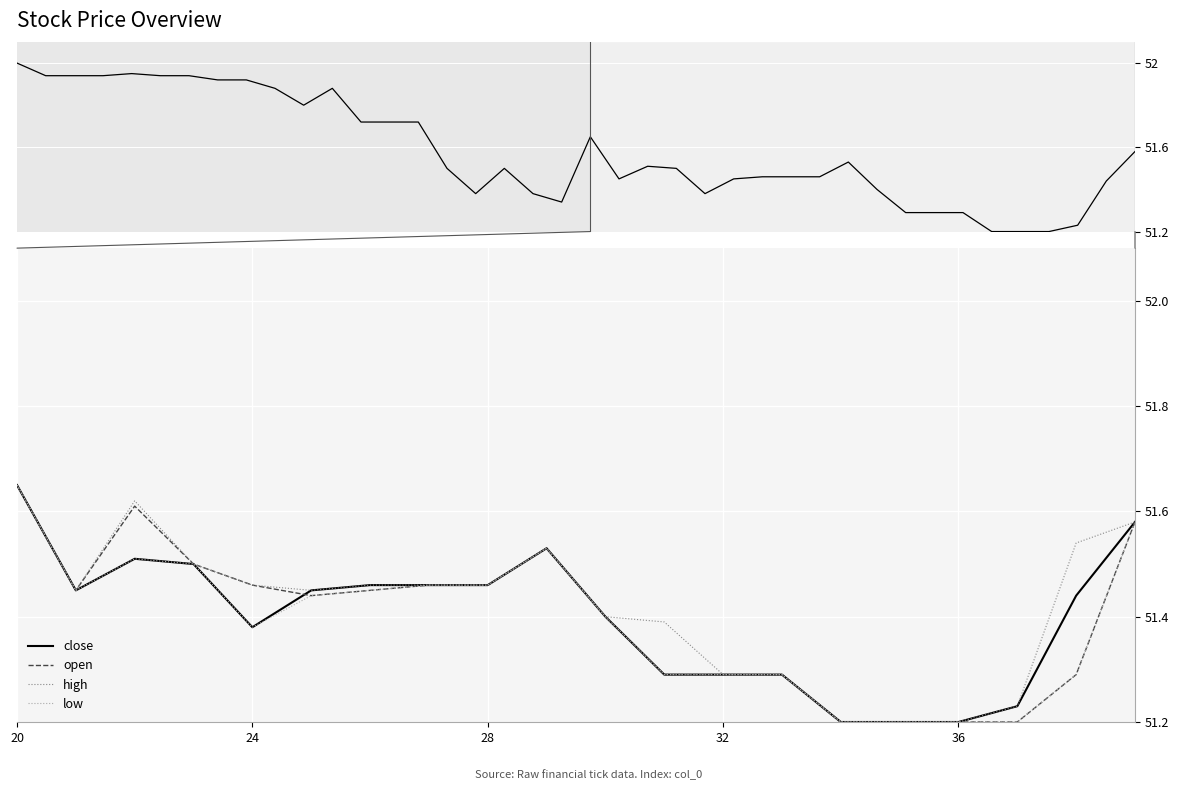

What is the label of the 1st point from the left?

20